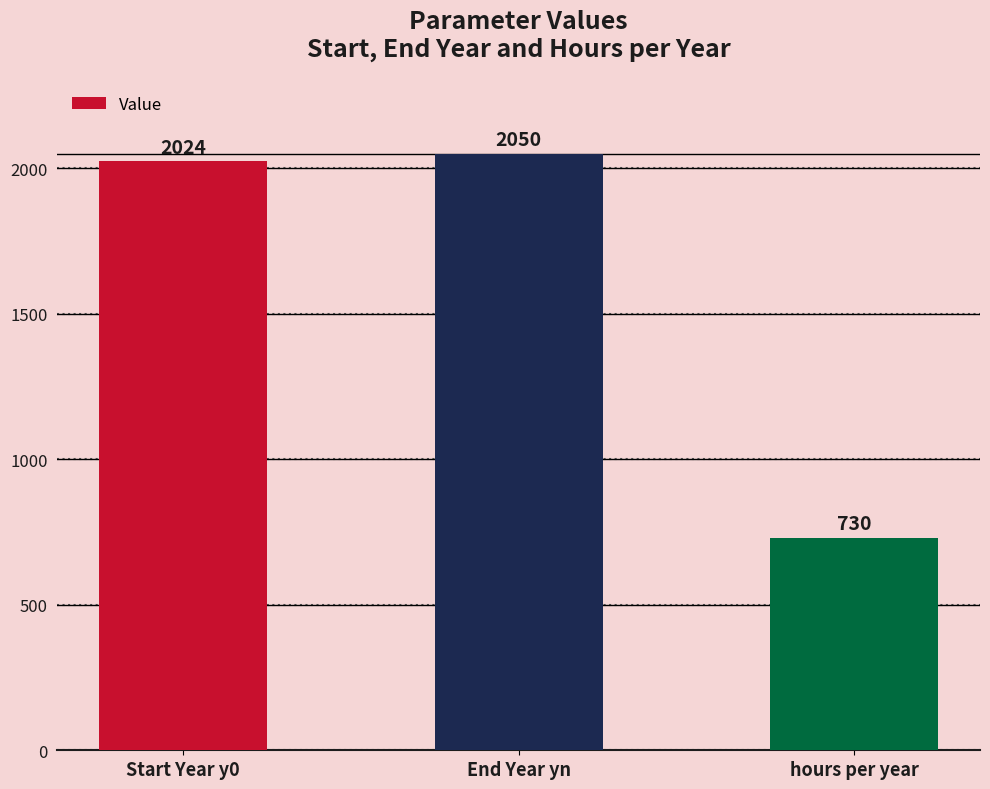

What is the change in value from End Year yn to hours per year?

-1320